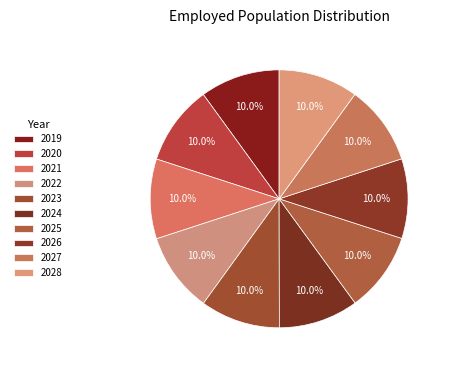

To the nearest percent, what is the combined percentage of 2026 and 2024?

20%